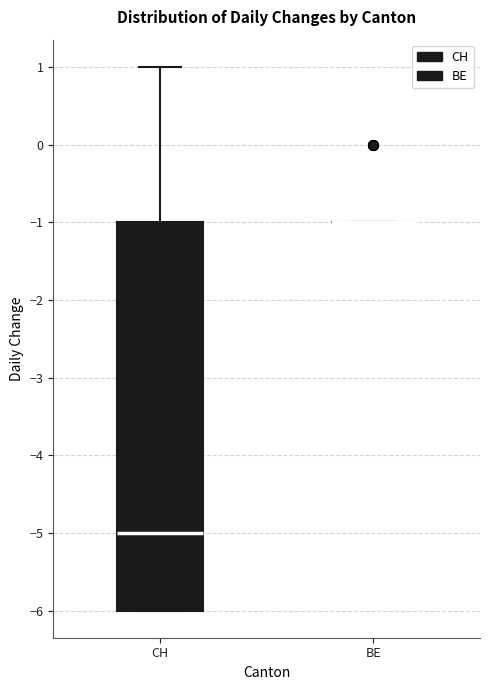

Which box is the tallest, from its lower edge to its upper edge?

CH